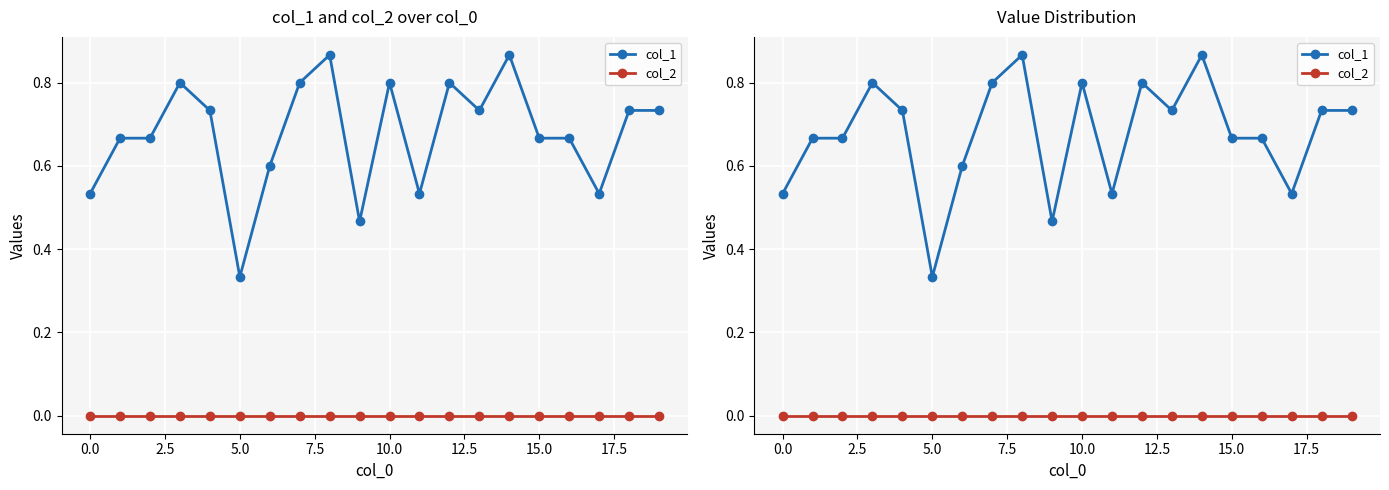

List the series in order of their peak value, highest first.

col_1, col_2